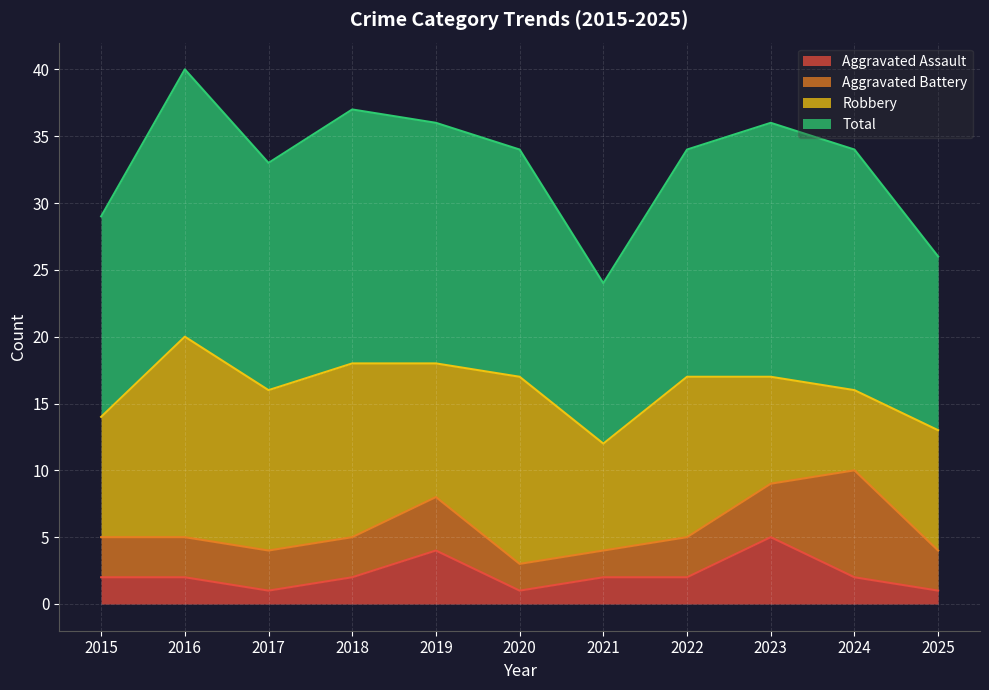

What is the difference between the Total values at 2018 and 2019?

1